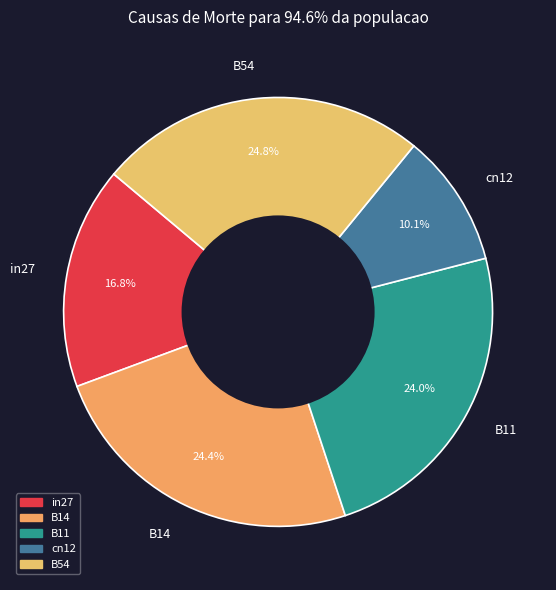

Count the number of slices in the pie.

5